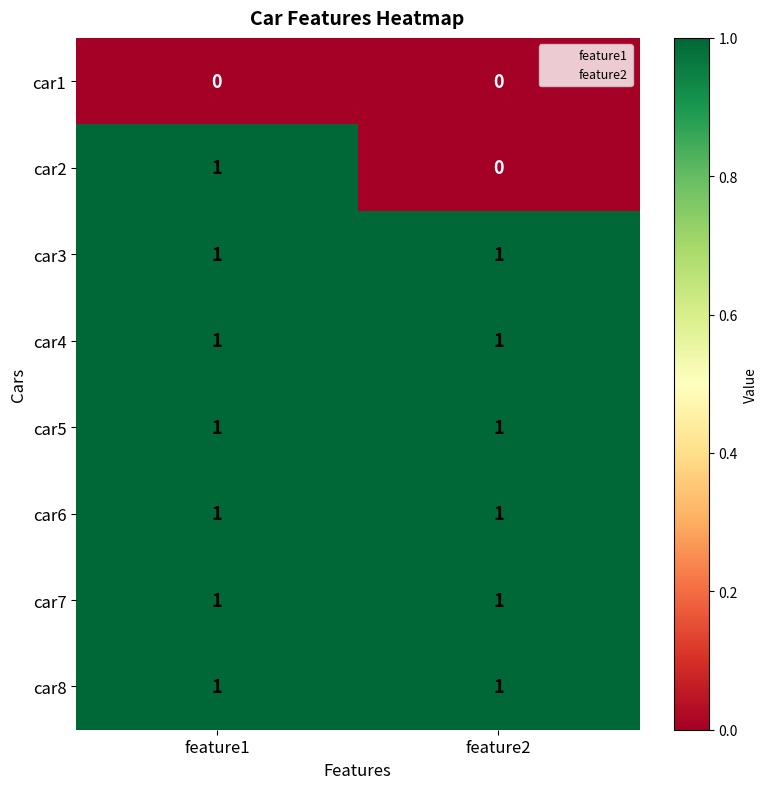

Is it true that car5 equals 2 at feature2?

False